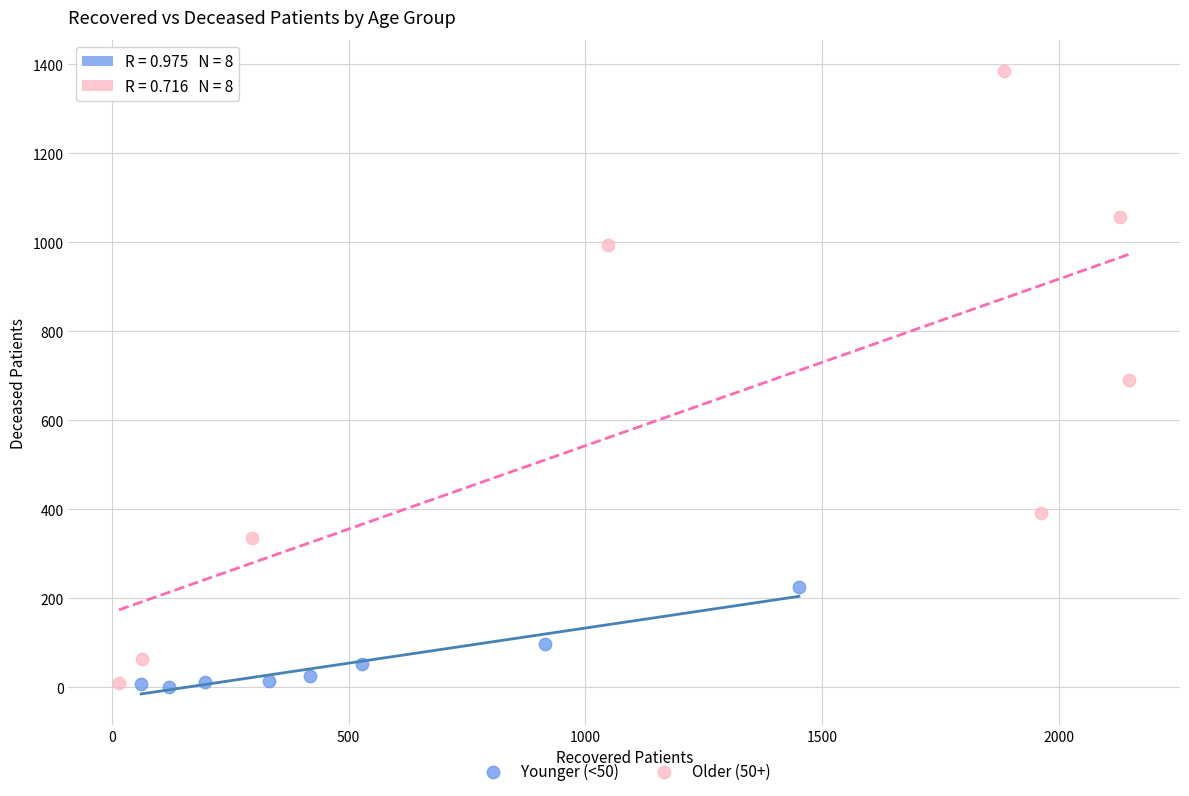

Which series reaches the maximum Y coordinate?

Older (50+)